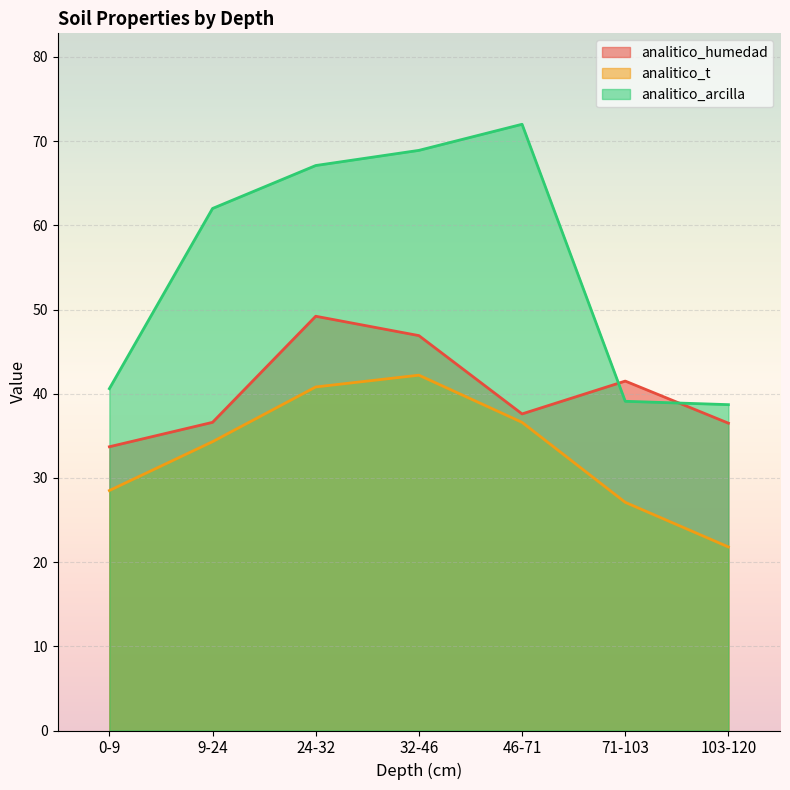

How many times do analitico_arcilla and analitico_humedad cross each other?

2